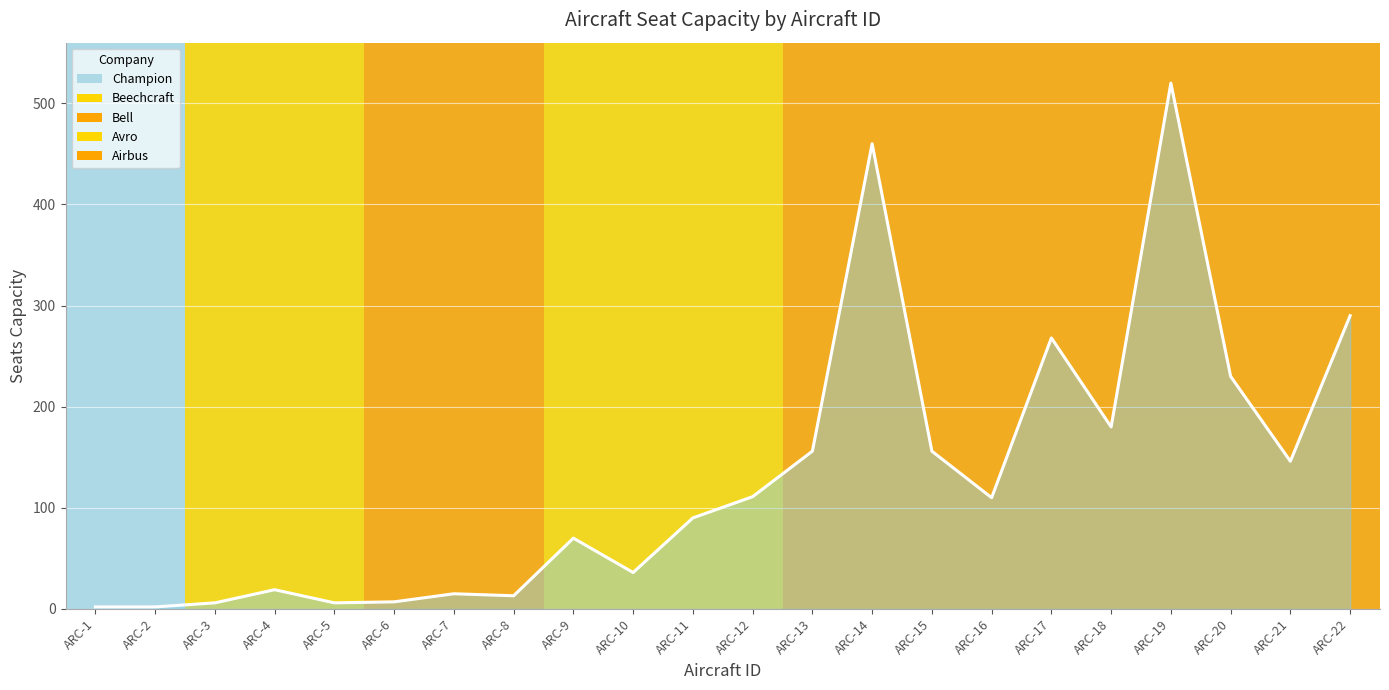

The chart shows a value of 111 at ARC-12. True or false?

True